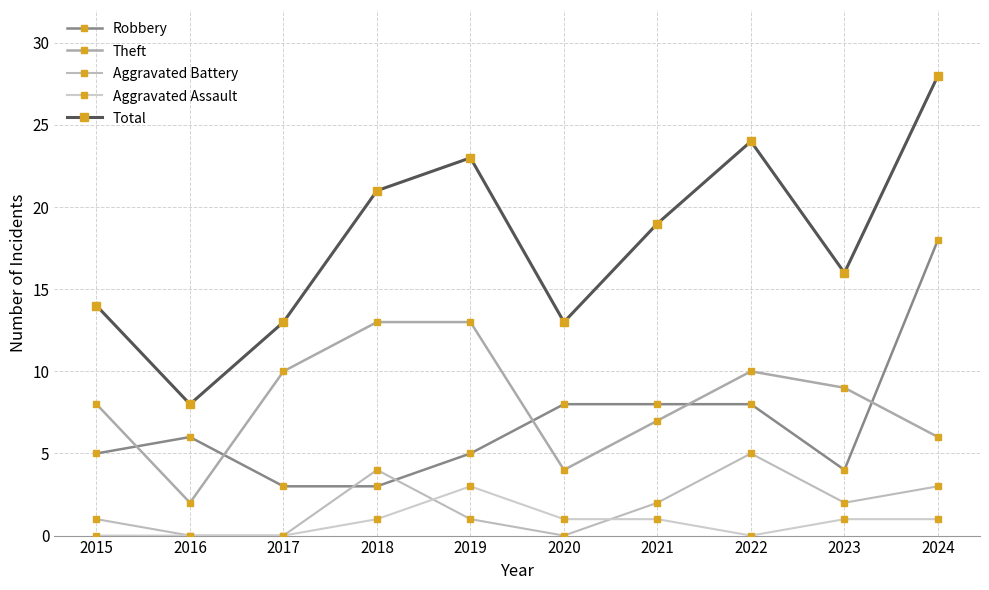

What is the sum of all Robbery values?

68